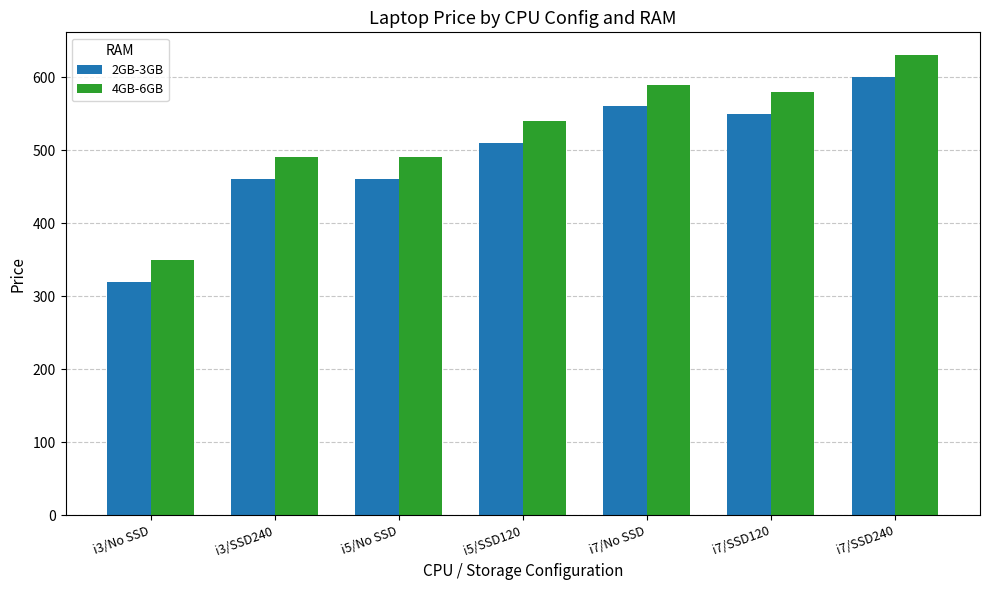

Reading right to left, transcribe all the data shown in this chart.

2GB-3GB: i7/SSD240=600	i7/SSD120=550	i7/No SSD=560	i5/SSD120=510	i5/No SSD=460	i3/SSD240=460	i3/No SSD=320
4GB-6GB: i7/SSD240=630	i7/SSD120=580	i7/No SSD=590	i5/SSD120=540	i5/No SSD=490	i3/SSD240=490	i3/No SSD=350